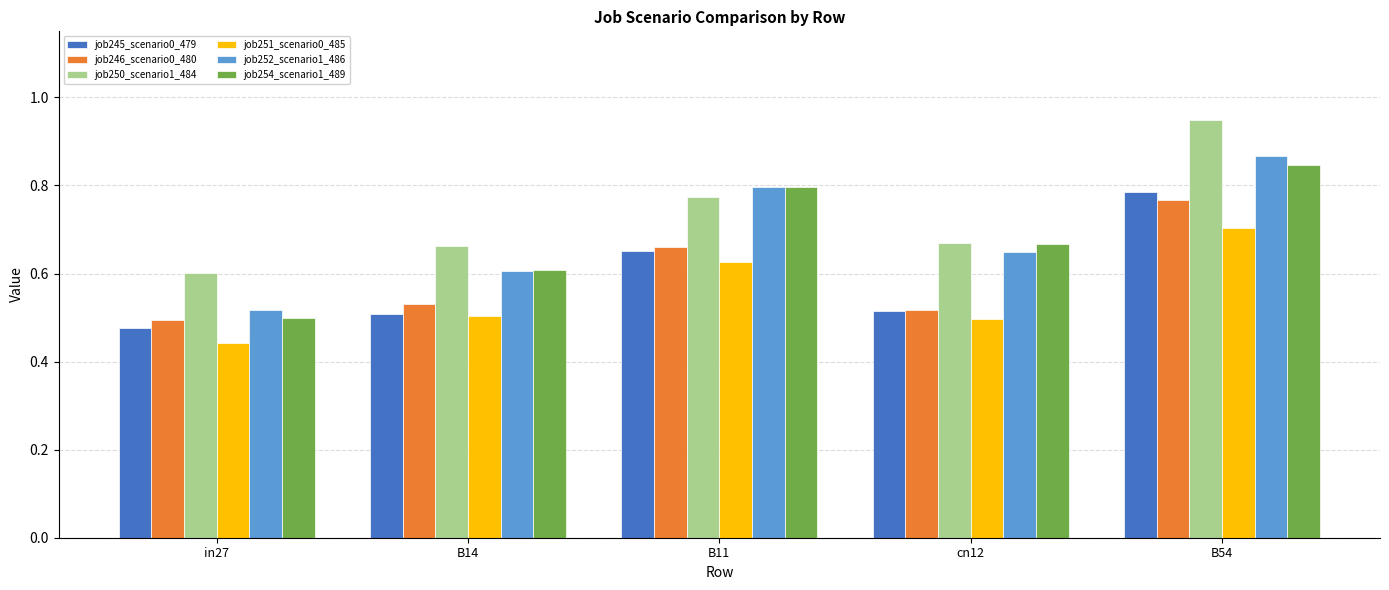

Which category has the lowest value in the job250_scenario1_484 series?

in27